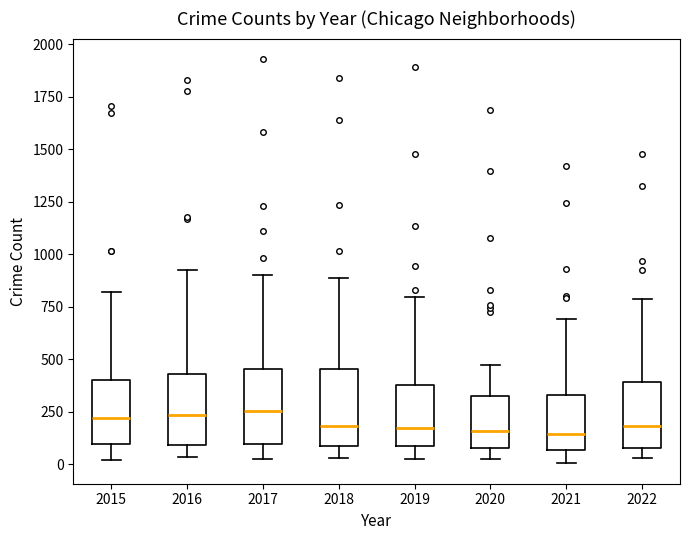

Reading left to right, transcribe this box plot: for each box, give where its median line is, the range the box spans, and where its two whiskers end, as read against the y-axis. The values are not printed on the chart, so give them approximately, as read against the axis.

2015: median 200, box 100 to 400, whiskers 0 to 800
2016: median 250, box 100 to 450, whiskers 50 to 950
2017: median 250, box 100 to 450, whiskers 50 to 900
2018: median 200, box 100 to 450, whiskers 50 to 900
2019: median 200, box 100 to 400, whiskers 0 to 800
2020: median 150, box 100 to 350, whiskers 50 to 450
2021: median 150, box 50 to 350, whiskers 0 to 700
2022: median 200, box 100 to 400, whiskers 50 to 800